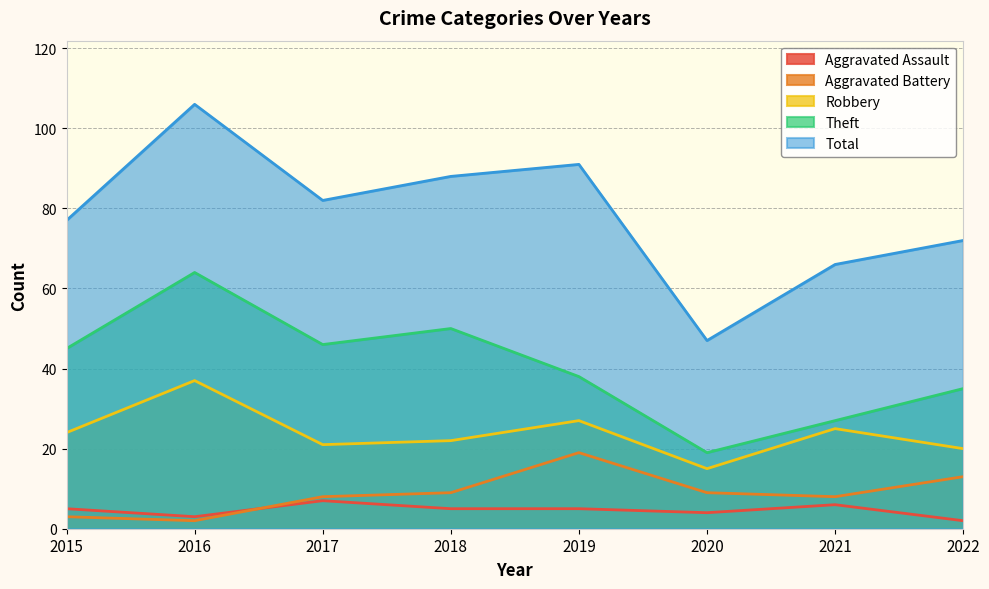

How many lines are shown in the chart?

5